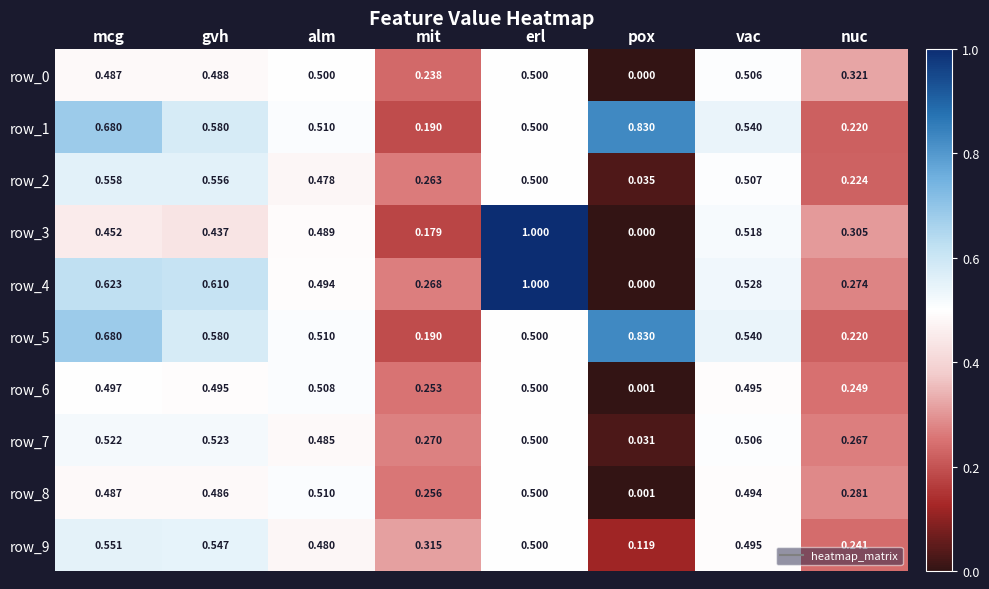

At which label is row_2 closest to 0?

pox